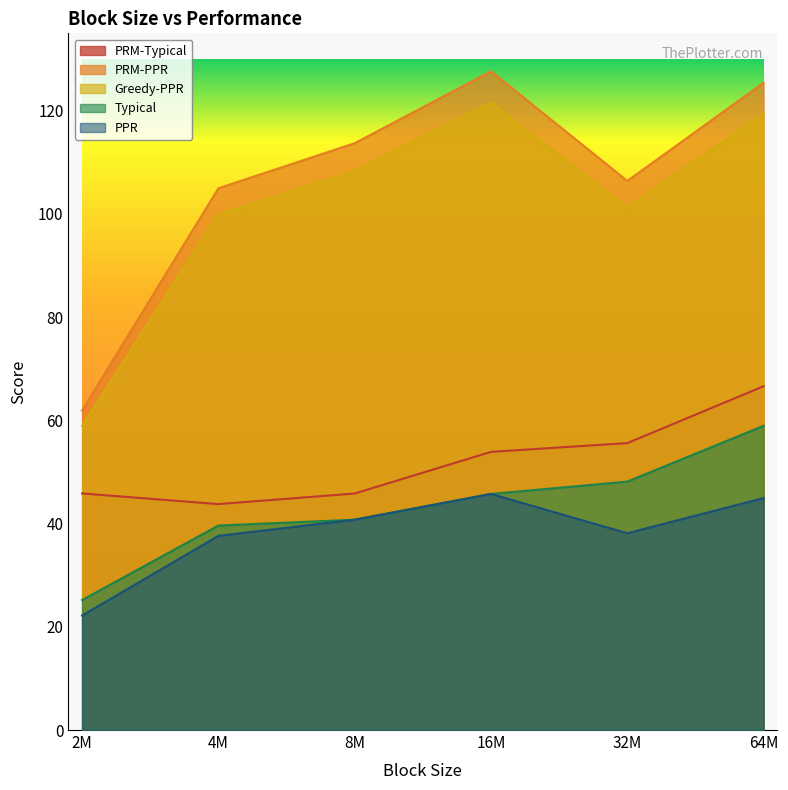

Is the value of PPR at 4M greater than the value of Typical at 64M?

No